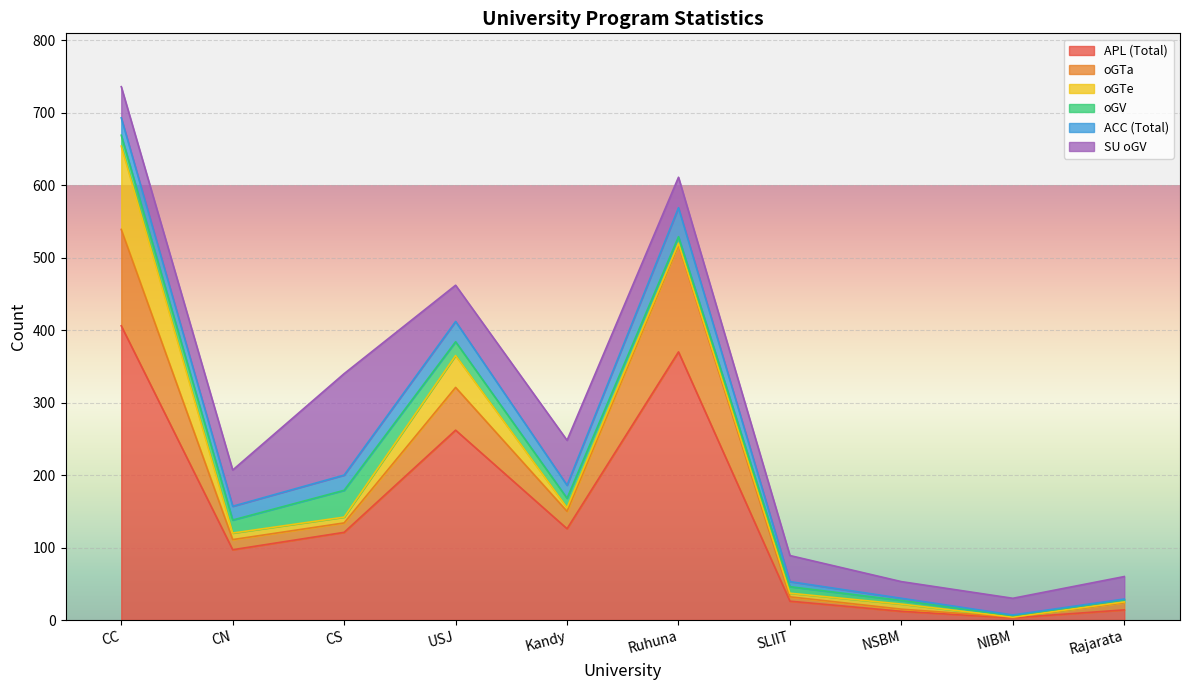

At how many categories does at least one series exceed 230?

3